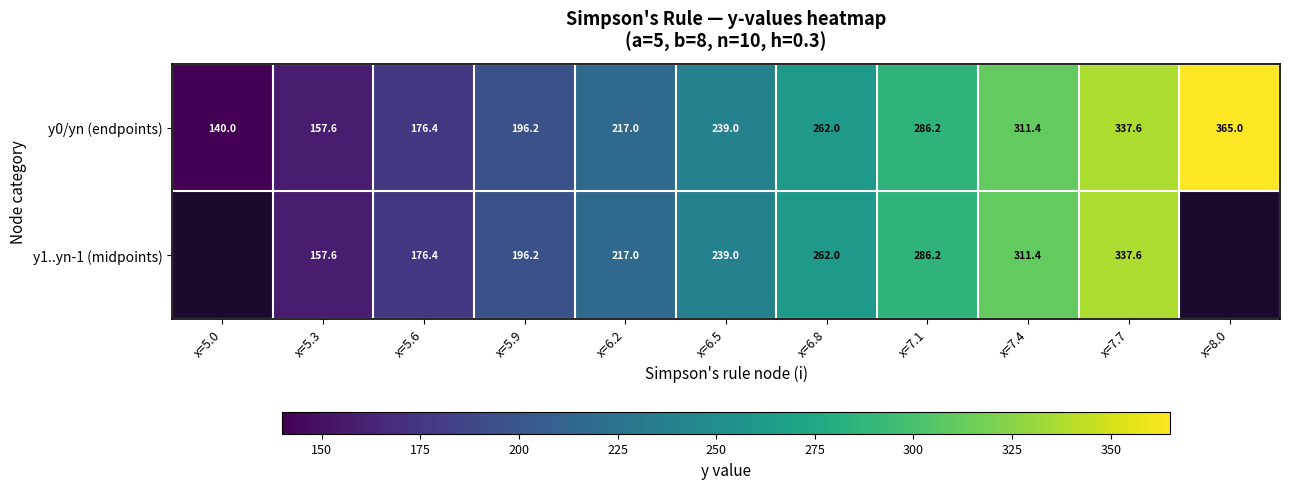

What is the average value of the y0/yn (endpoints) series?

244.4